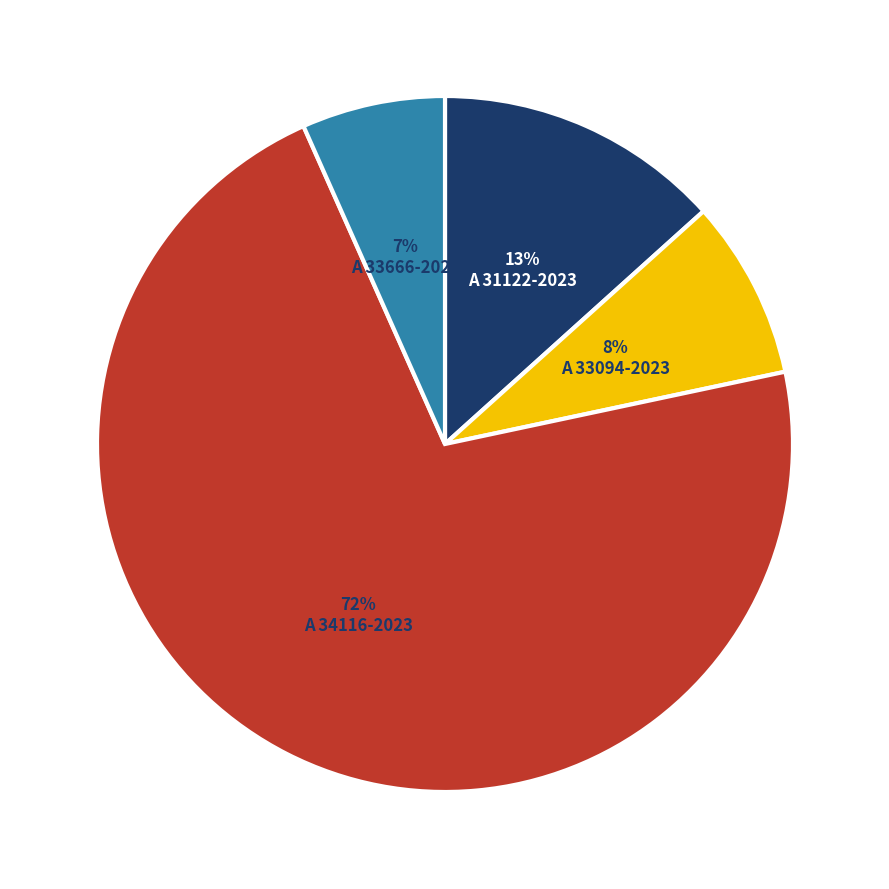

Which has a higher value, A 33094-2023 or A 31122-2023?

A 31122-2023